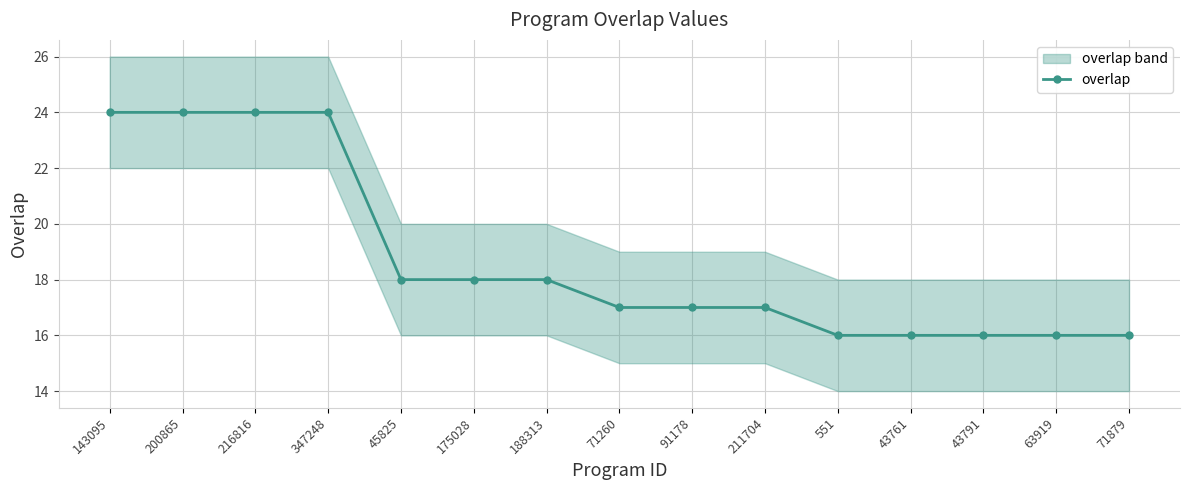

Which has a higher value, 175028 or 200865?

200865